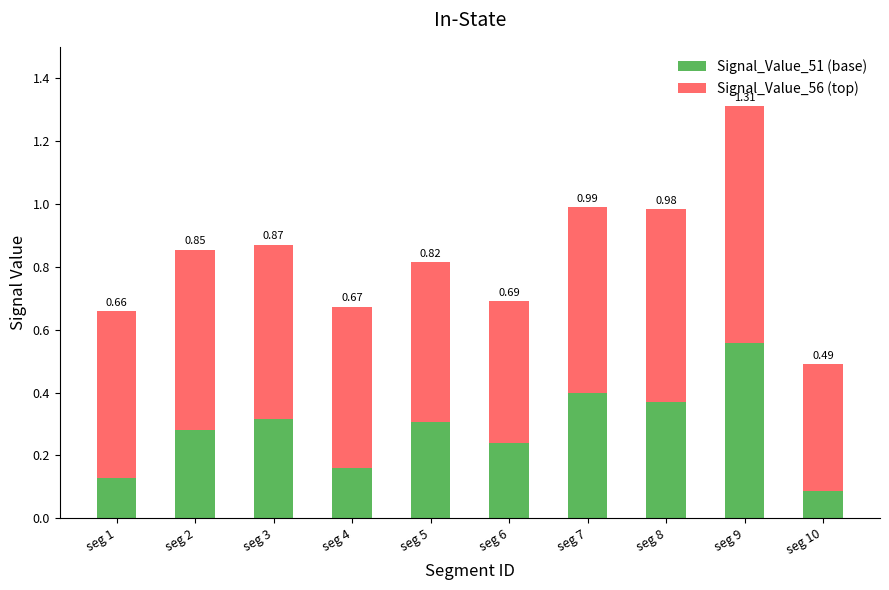

Which series has the largest total across all categories?

Signal_Value_56 (top)